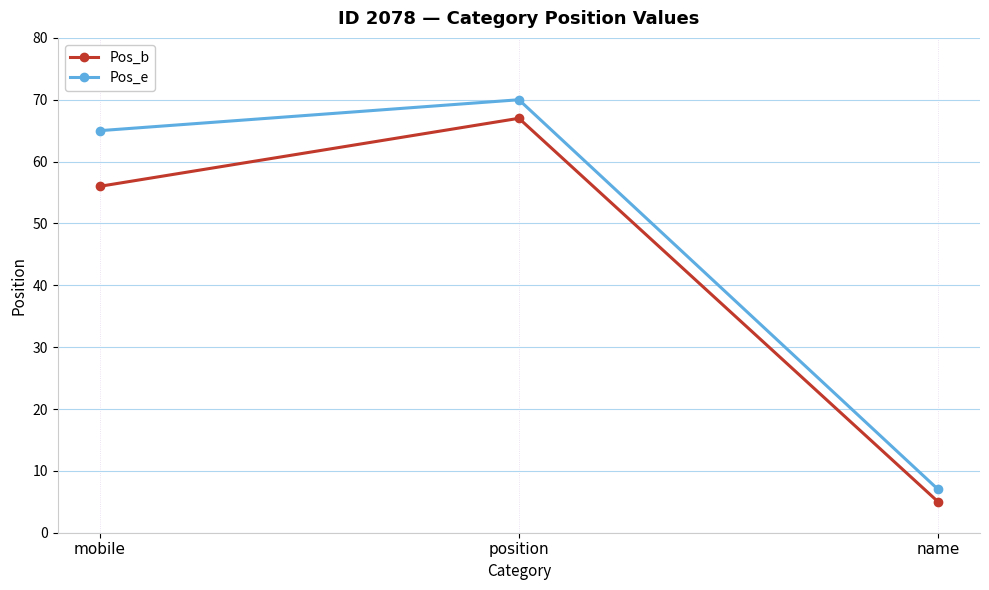

Rank the series by their maximum value, from lowest to highest.

Pos_b, Pos_e